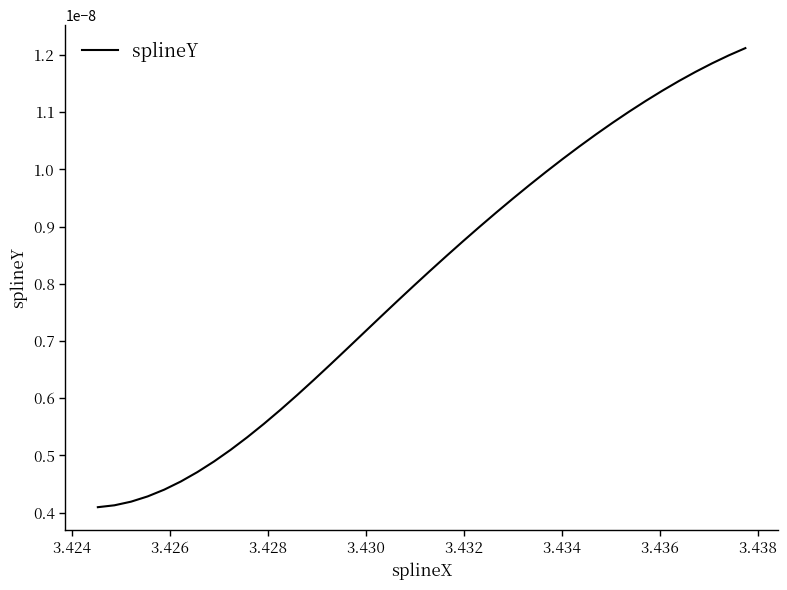

How many lines are shown in the chart?

1